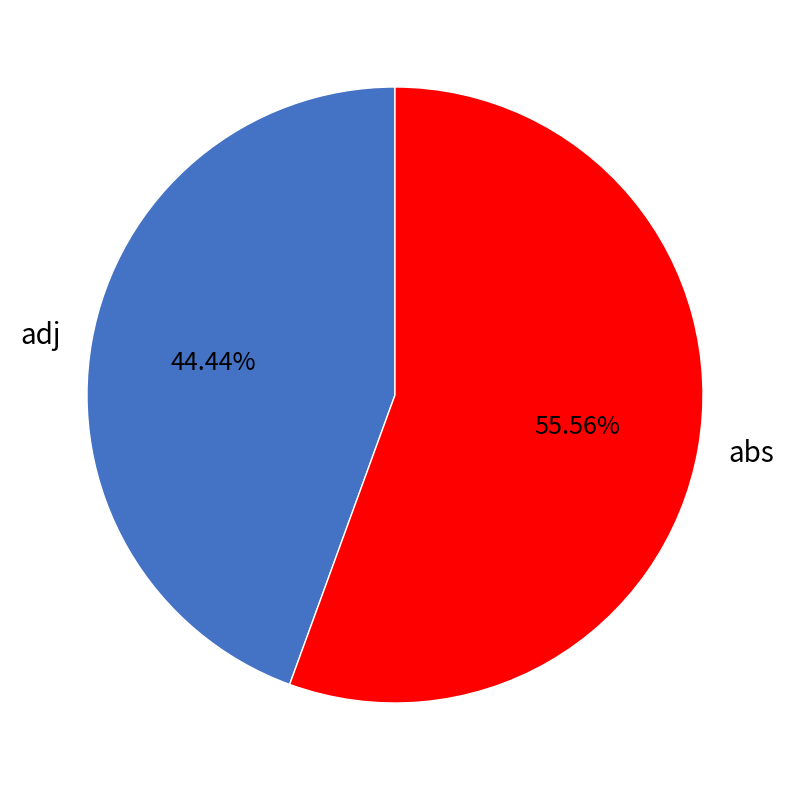

True or false: adj accounts for 52% of the total.

False